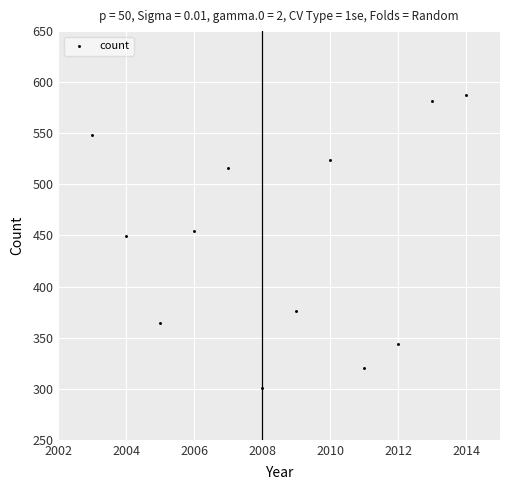

What Y value in the scatter plot is closest to 444?

449